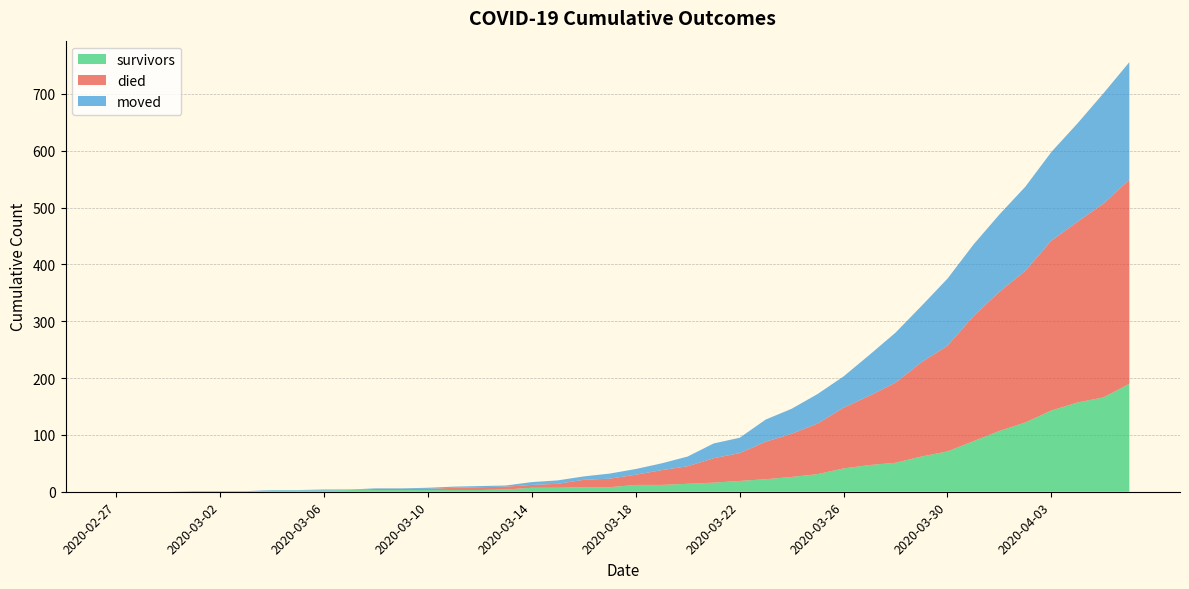

Reading left to right, transcribe all the data shown in this chart.

survivors: 2020-02-27=0	2020-02-28=0	2020-02-29=0	2020-03-01=0	2020-03-02=0	2020-03-03=0	2020-03-04=2	2020-03-05=2	2020-03-06=2	2020-03-07=3	2020-03-08=3	2020-03-09=3	2020-03-10=3	2020-03-11=3	2020-03-12=3	2020-03-13=4	2020-03-14=7	2020-03-15=7	2020-03-16=8	2020-03-17=8	2020-03-18=12	2020-03-19=12	2020-03-20=14	2020-03-21=16	2020-03-22=19	2020-03-23=22	2020-03-24=26	2020-03-25=31	2020-03-26=41	2020-03-27=47	2020-03-28=51	2020-03-29=62	2020-03-30=71	2020-03-31=89	2020-04-01=107	2020-04-02=122	2020-04-03=143	2020-04-04=157	2020-04-05=166	2020-04-06=190
died: 2020-02-27=0	2020-02-28=0	2020-02-29=0	2020-03-01=0	2020-03-02=0	2020-03-03=0	2020-03-04=0	2020-03-05=0	2020-03-06=0	2020-03-07=0	2020-03-08=2	2020-03-09=2	2020-03-10=2	2020-03-11=4	2020-03-12=5	2020-03-13=5	2020-03-14=5	2020-03-15=7	2020-03-16=13	2020-03-17=15	2020-03-18=18	2020-03-19=26	2020-03-20=31	2020-03-21=43	2020-03-22=49	2020-03-23=66	2020-03-24=76	2020-03-25=89	2020-03-26=107	2020-03-27=122	2020-03-28=141	2020-03-29=166	2020-03-30=186	2020-03-31=220	2020-04-01=245	2020-04-02=267	2020-04-03=299	2020-04-04=318	2020-04-05=341	2020-04-06=359
moved: 2020-02-27=0	2020-02-28=0	2020-02-29=0	2020-03-01=1	2020-03-02=1	2020-03-03=1	2020-03-04=1	2020-03-05=1	2020-03-06=2	2020-03-07=1	2020-03-08=1	2020-03-09=1	2020-03-10=2	2020-03-11=2	2020-03-12=2	2020-03-13=2	2020-03-14=5	2020-03-15=6	2020-03-16=6	2020-03-17=9	2020-03-18=10	2020-03-19=12	2020-03-20=17	2020-03-21=26	2020-03-22=27	2020-03-23=39	2020-03-24=44	2020-03-25=52	2020-03-26=55	2020-03-27=72	2020-03-28=88	2020-03-29=99	2020-03-30=118	2020-03-31=126	2020-04-01=136	2020-04-02=148	2020-04-03=156	2020-04-04=173	2020-04-05=194	2020-04-06=207